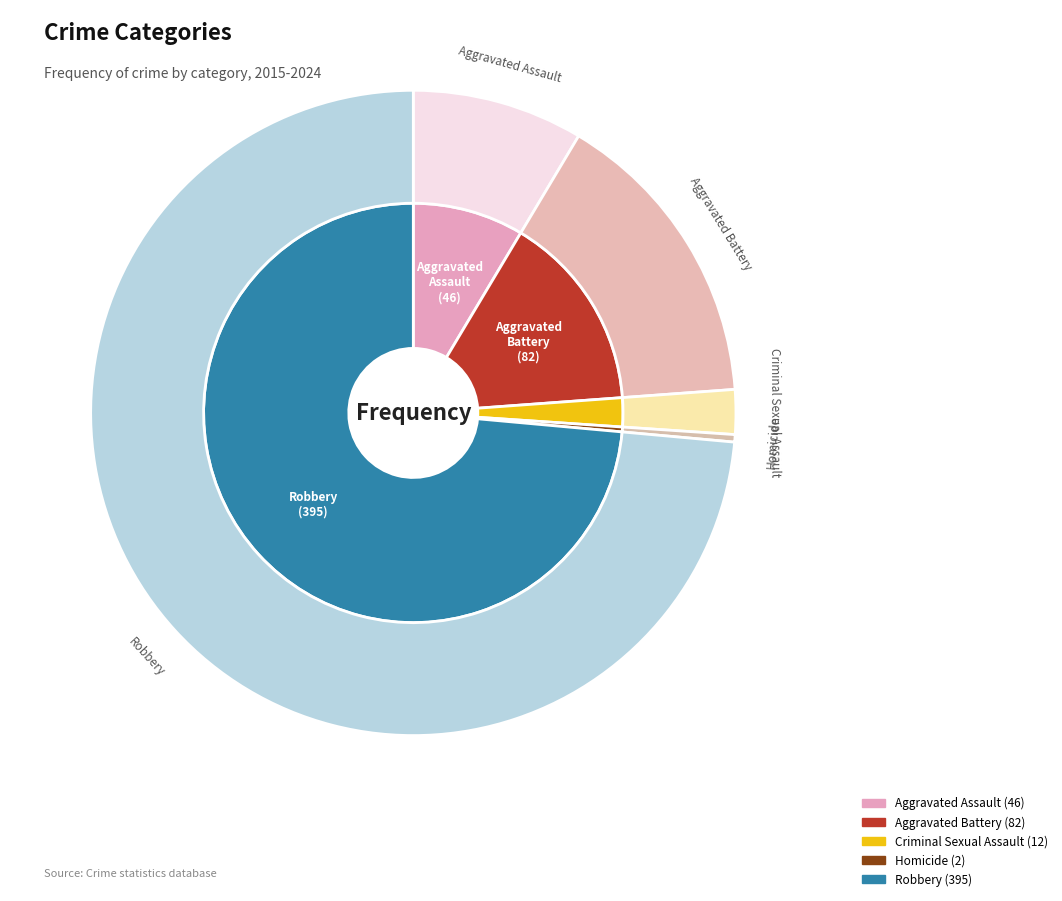

What is the majority slice?

Robbery